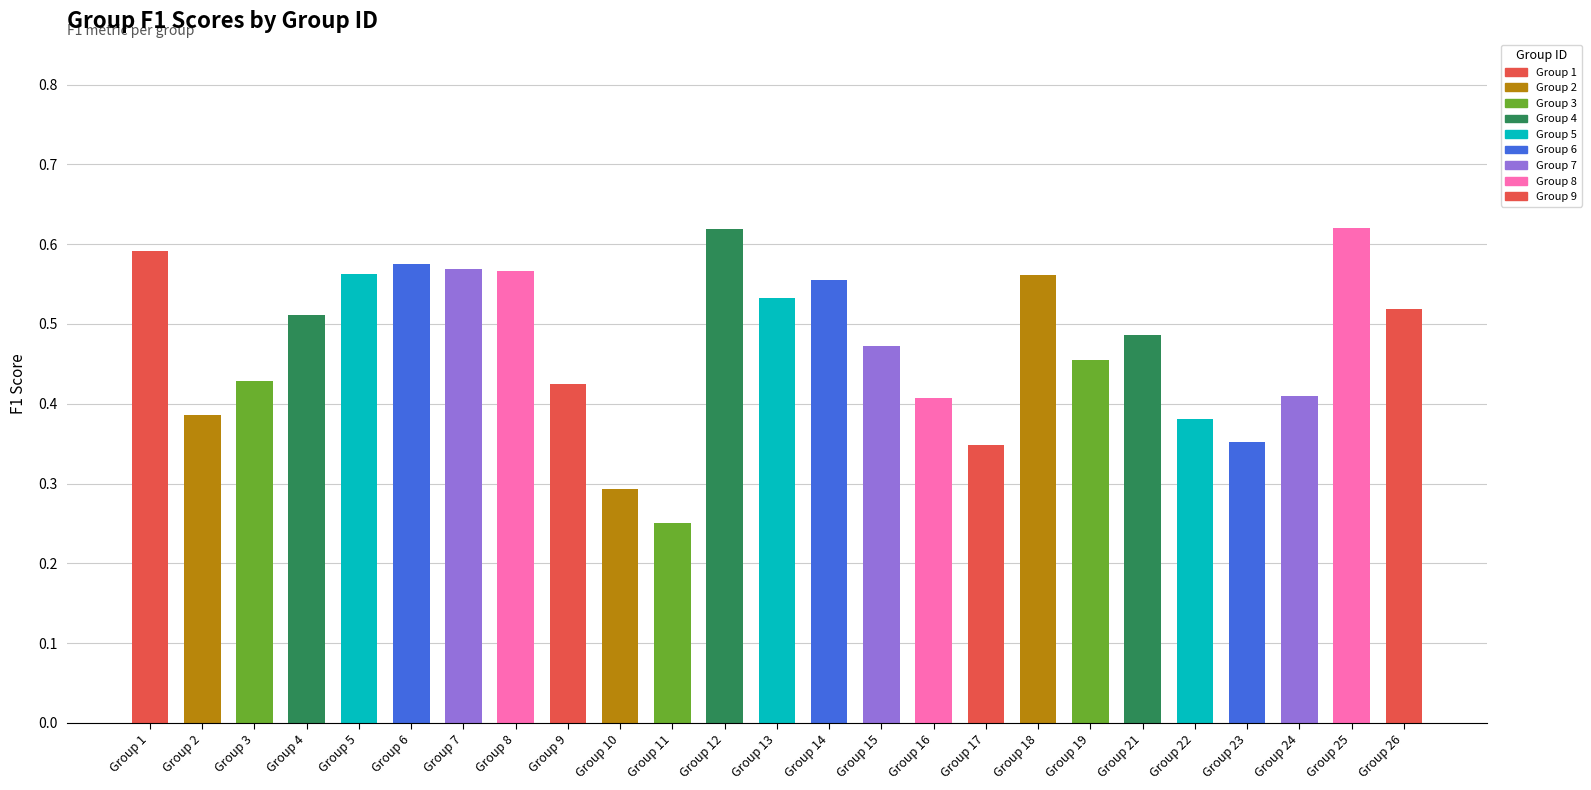

Which category has the lowest value across all series?

Group 11